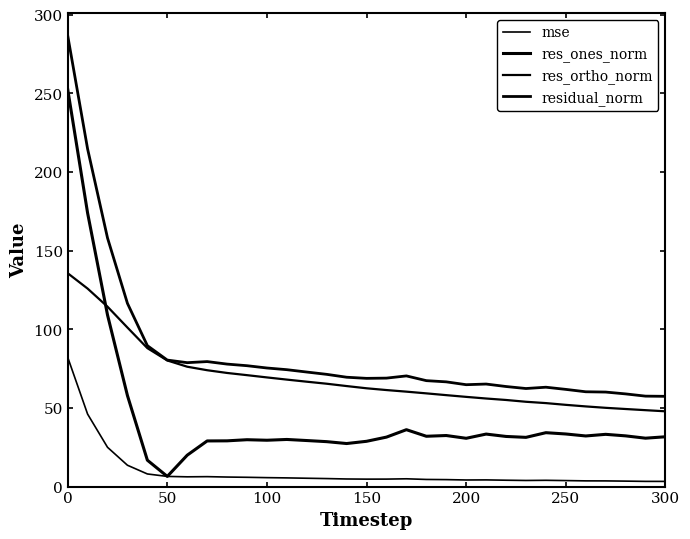

Does the chart display data point markers on the line(s)?

No